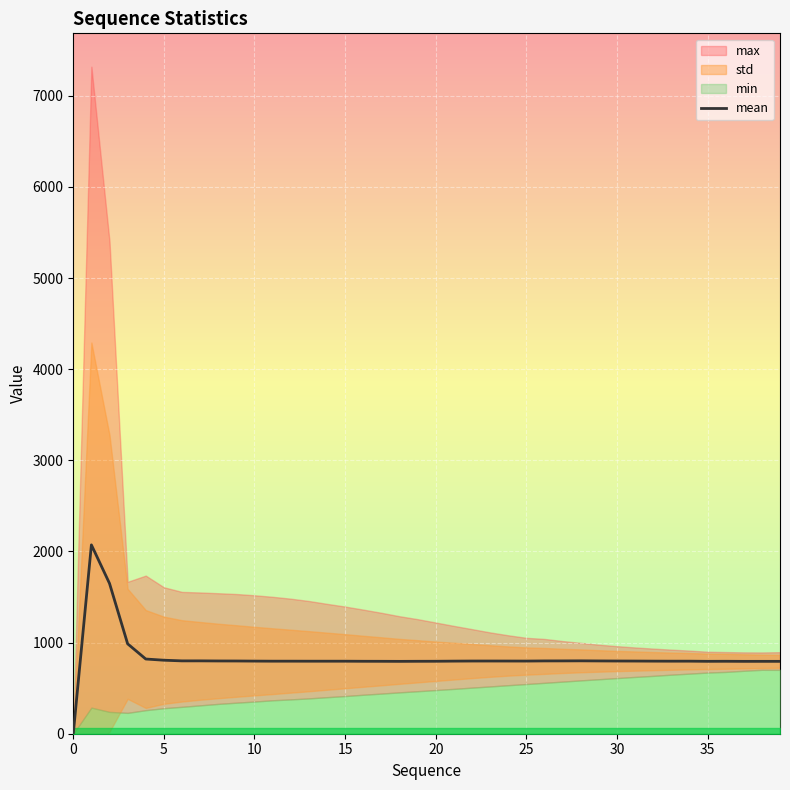

Count the number of categories in the chart.

40